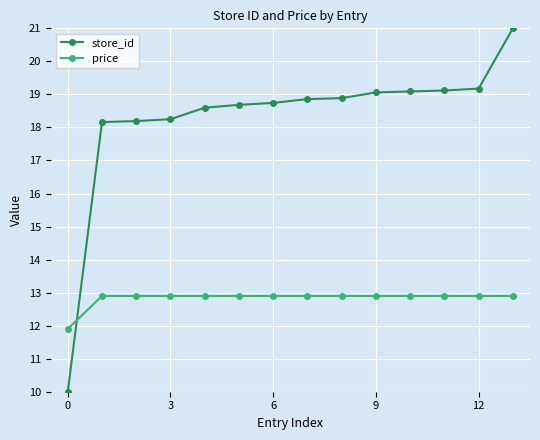

What is the difference between the maximum and minimum values in the store_id series?

11.0